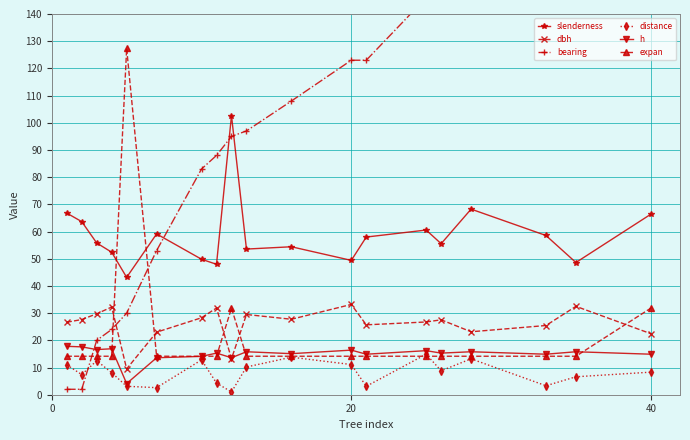

True or false: distance and slenderness cross at least once.

False